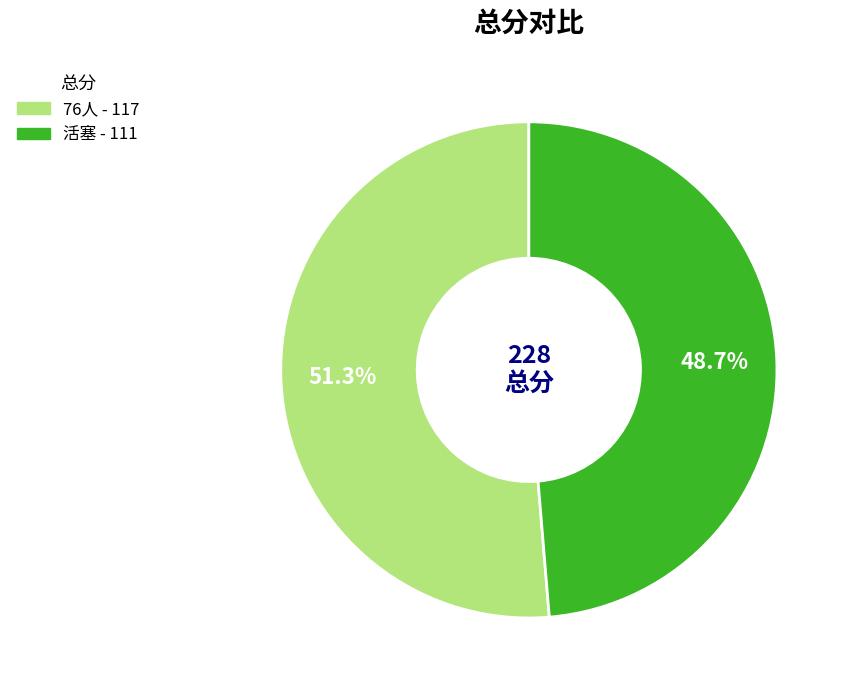

Is there a majority slice in this chart?

Yes